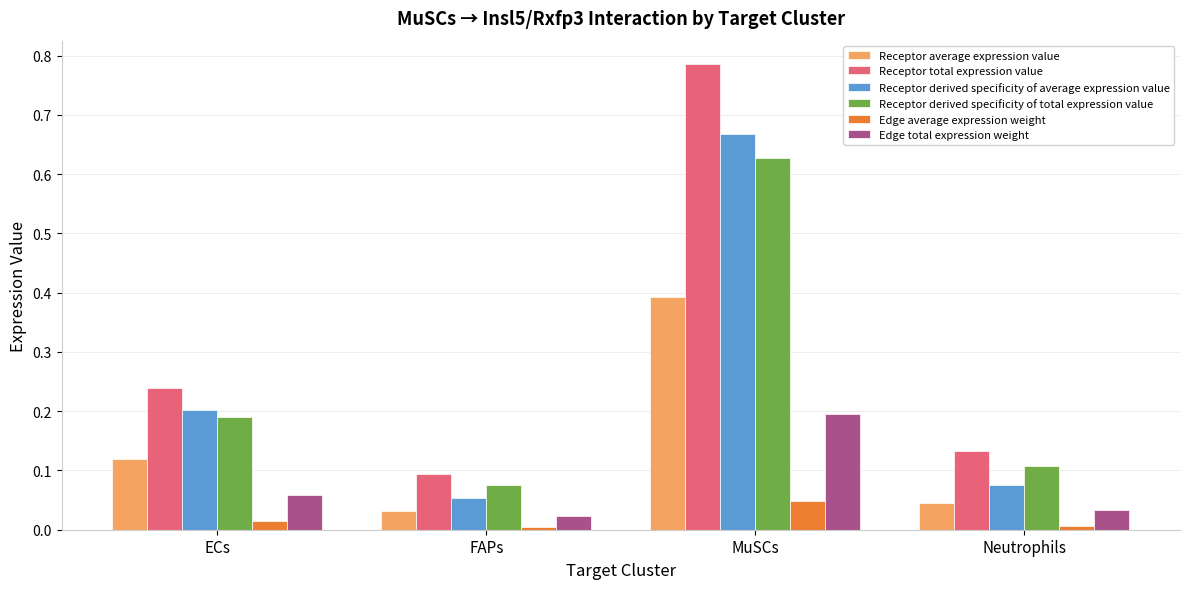

List the labels in order of Receptor total expression value value, largest first.

MuSCs, ECs, Neutrophils, FAPs